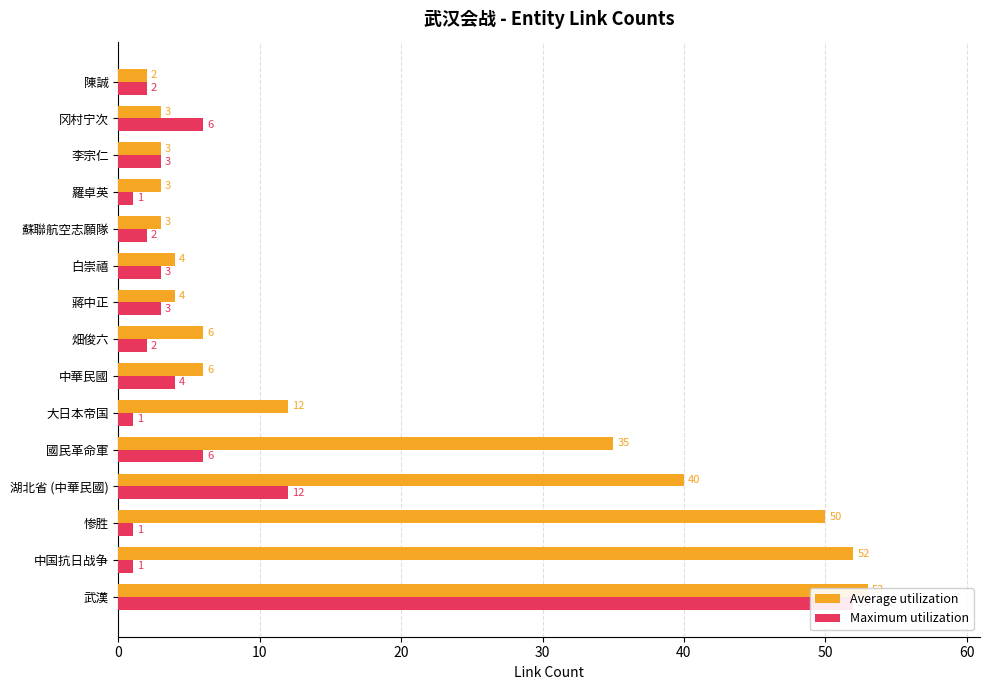

How many groups of bars are there?

15